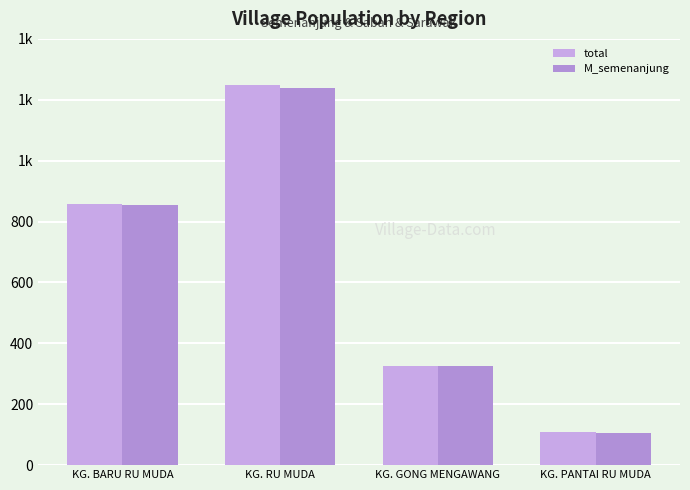

What is the label of the 4th bar from the left?

KG. PANTAI RU MUDA